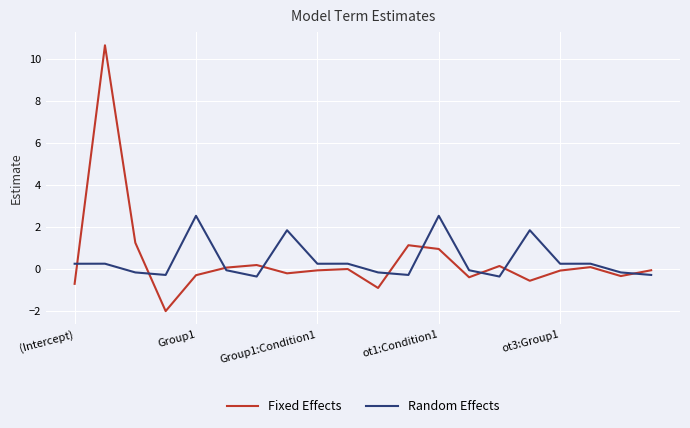

What is the minimum value for Fixed Effects?

-2.0